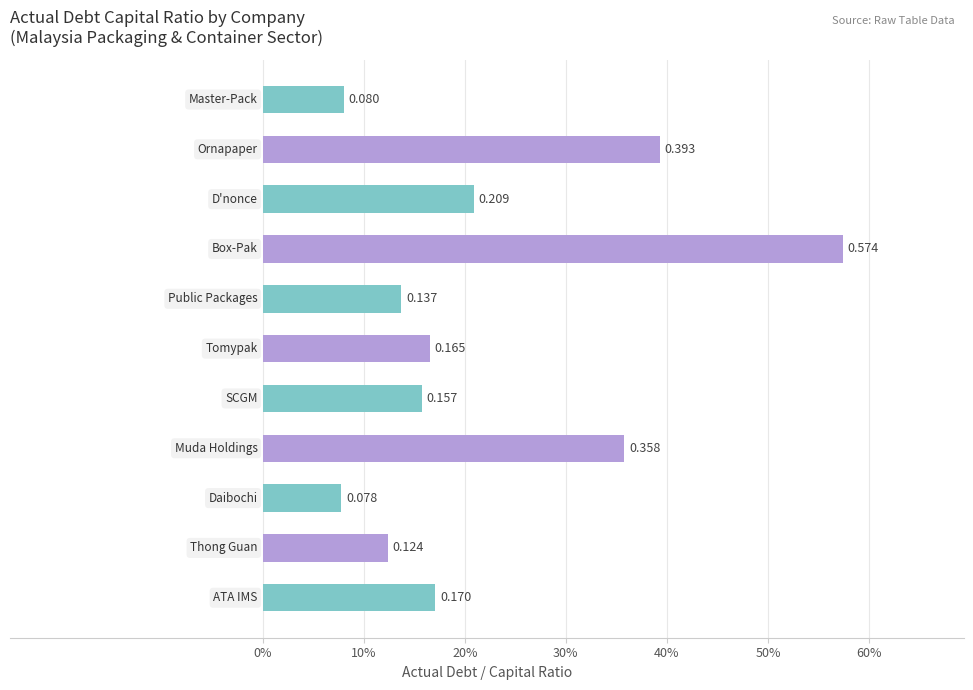

Does the chart contain any negative values?

No